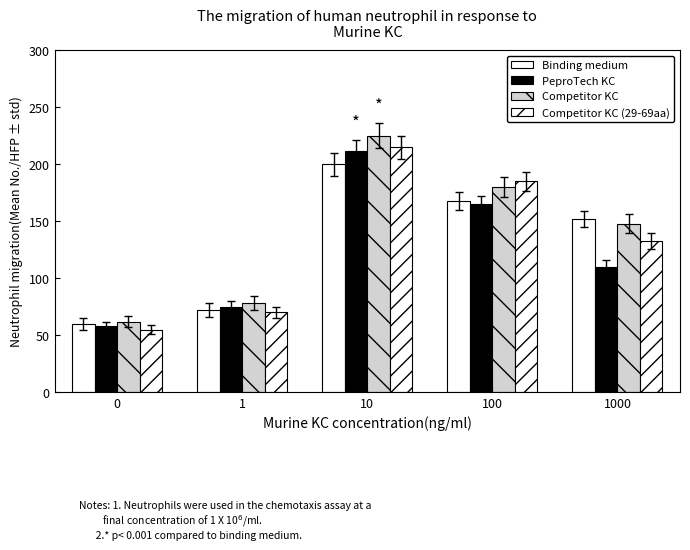

Reading left to right, transcribe all the data shown in this chart.

Binding medium: 0=60	1=72	10=200	100=168	1000=152
PeproTech KC: 0=58	1=75	10=212	100=165	1000=110
Competitor KC: 0=62	1=78	10=225	100=180	1000=148
Competitor KC (29-69aa): 0=55	1=70	10=215	100=185	1000=133